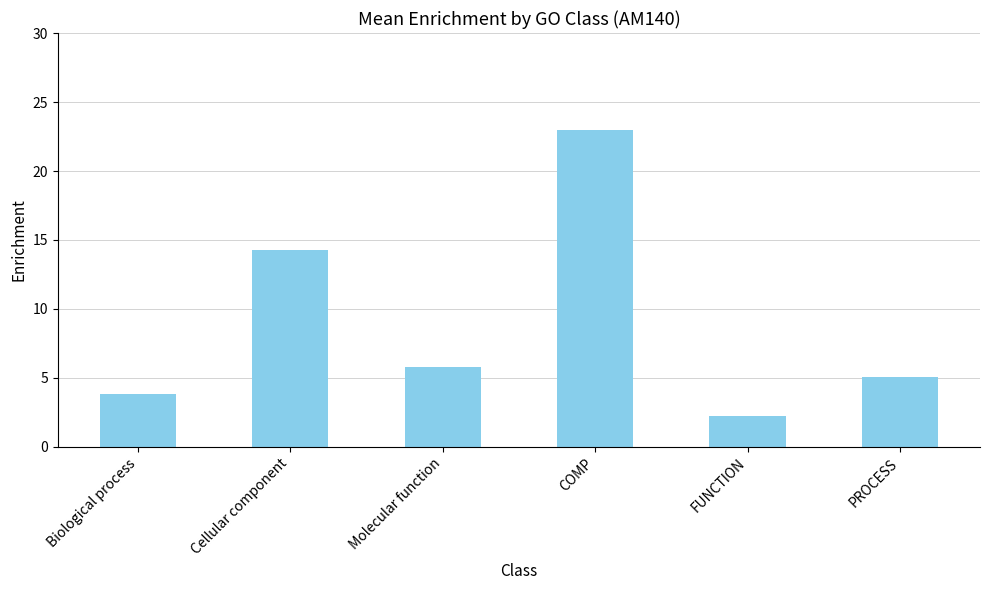

How many bars are there in total?

6